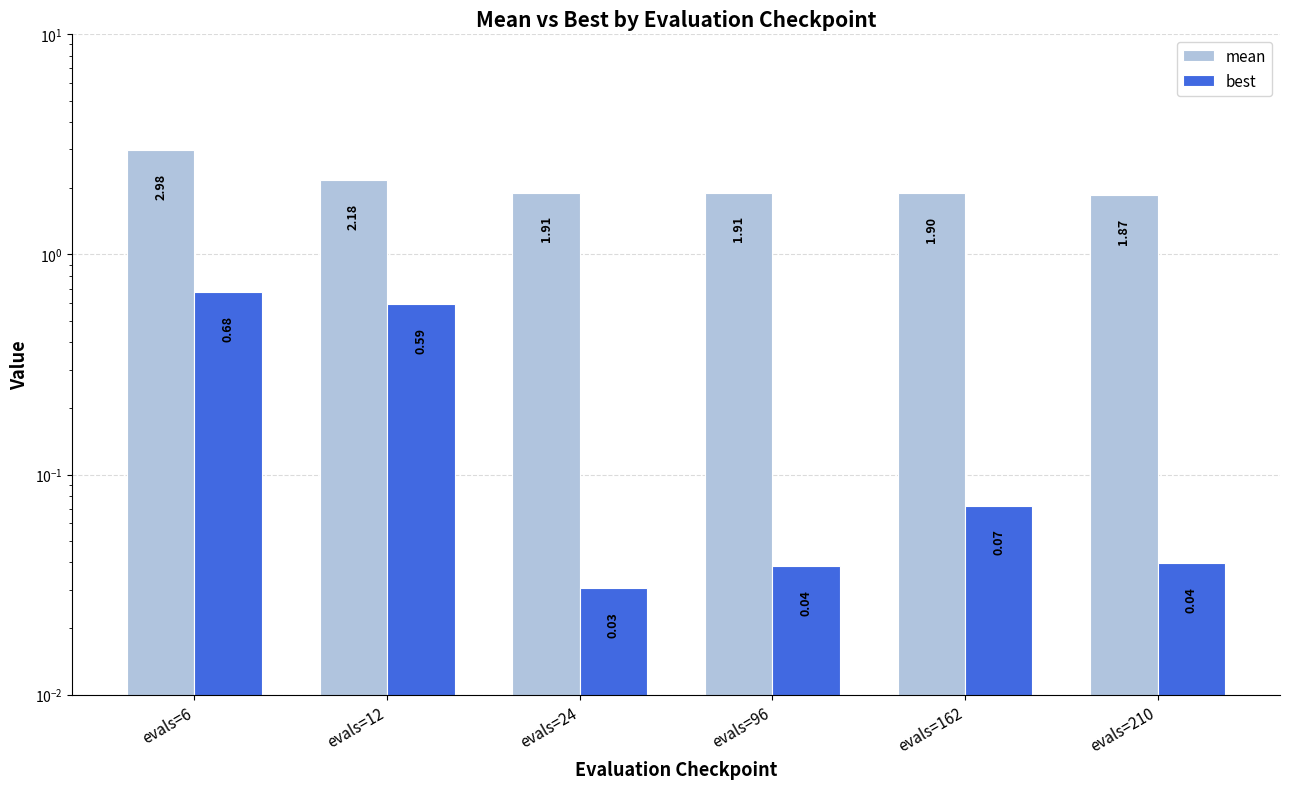

What is the value of the mean bar at the 2nd from the left?

2.2